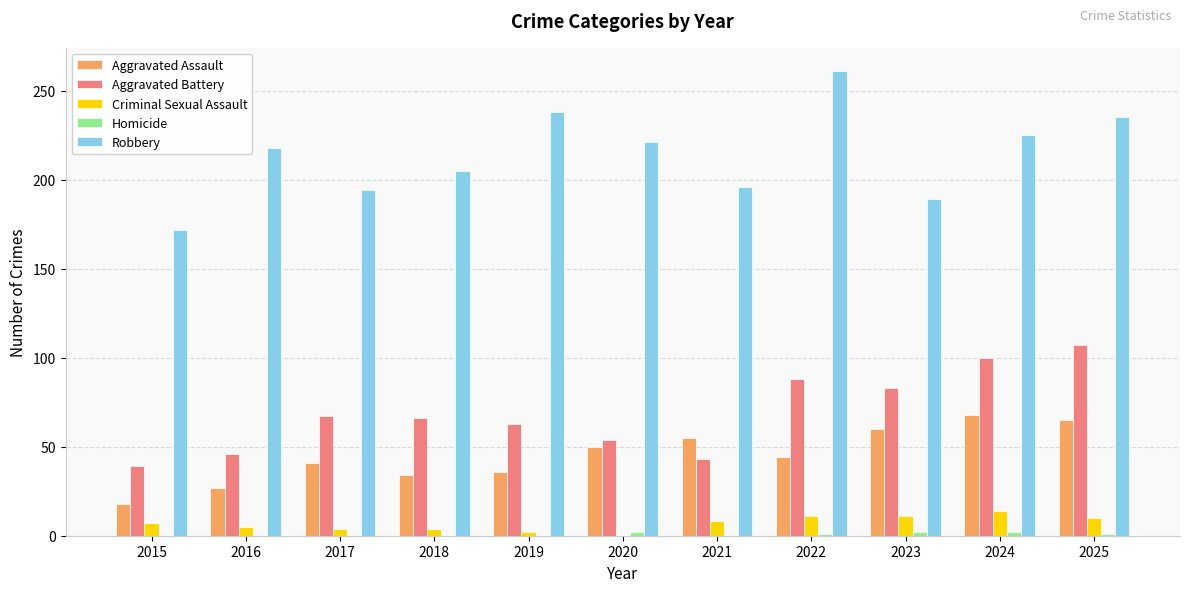

Is the value of Robbery at 2024 greater than the value of Criminal Sexual Assault at 2016?

Yes